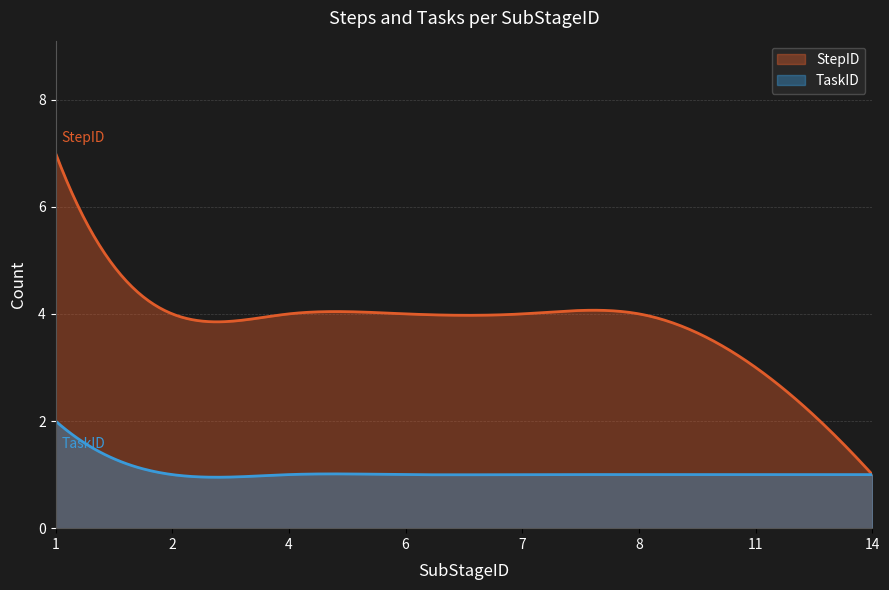

What is the average value of the TaskID series?

1.1